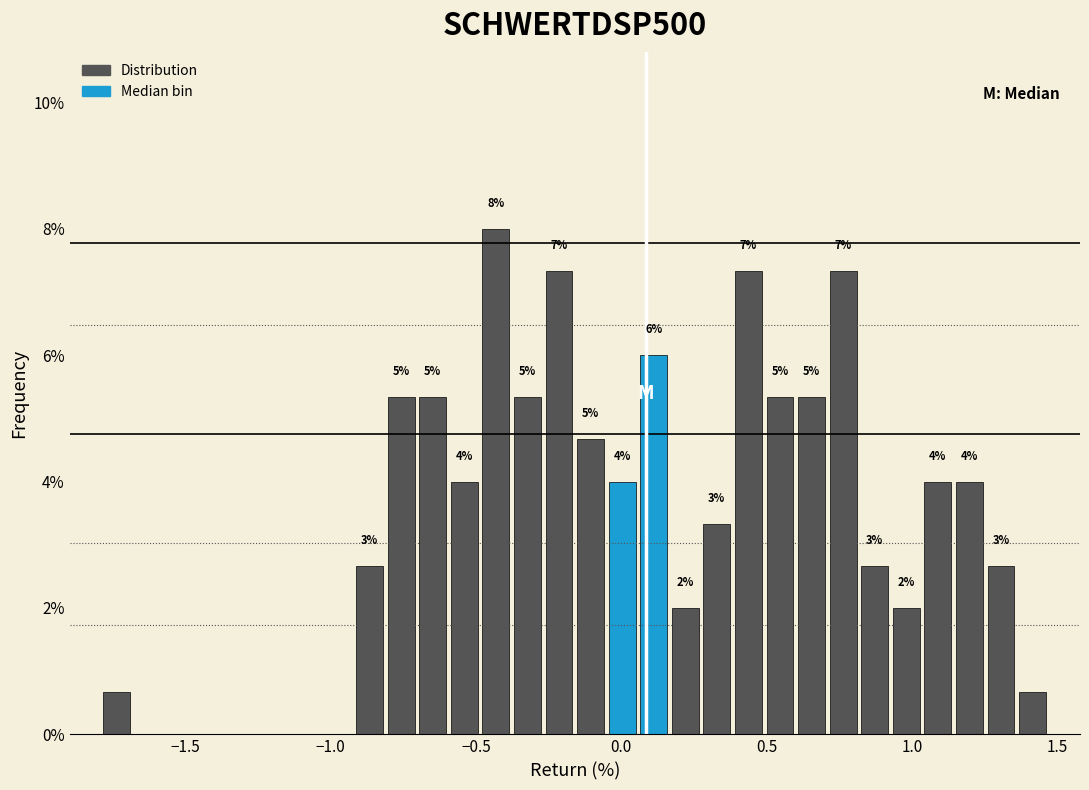

Read against the x-axis, roughly where is the centre of the tallest bar?

-0.45